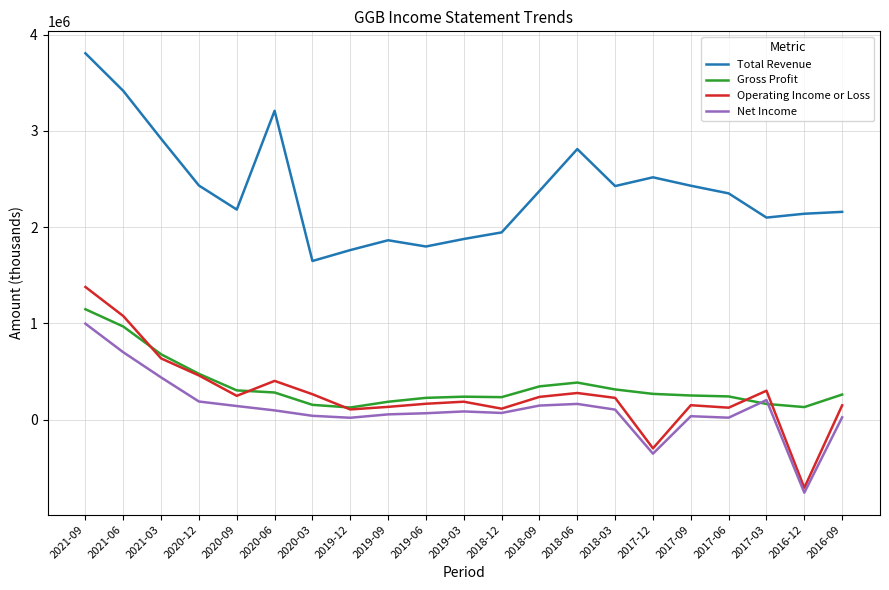

True or false: Net Income and Total Revenue cross at least once.

False